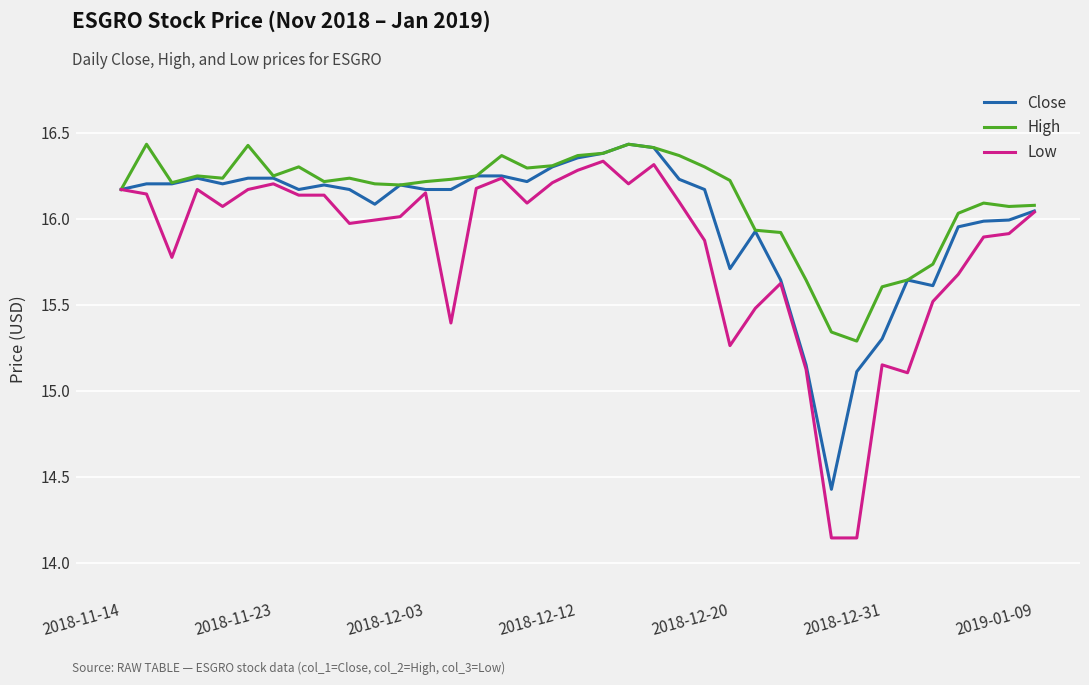

Which series has the largest total across all categories?

High